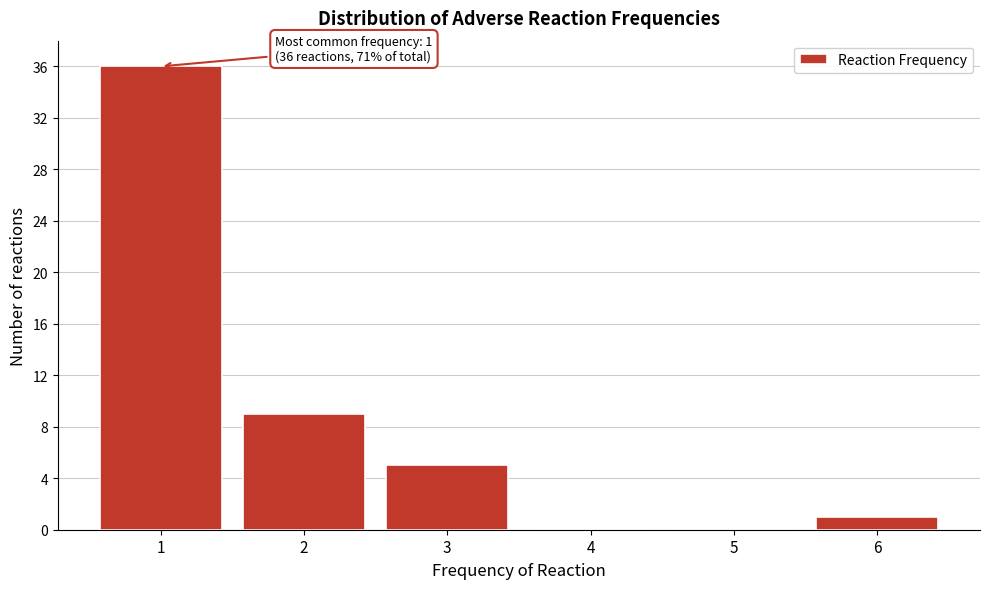

Reading left to right, extract all data points from this chart.

1=36	2=9	3=5	4=0	5=0	6=1